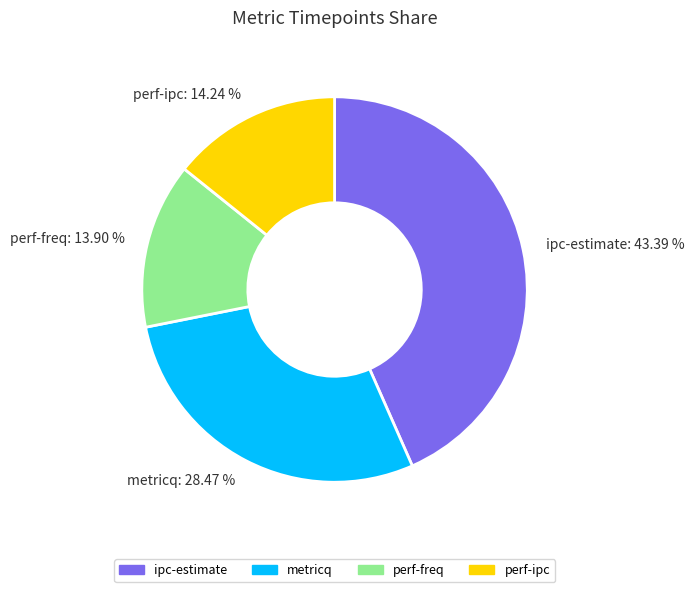

The perf-freq slice represents 14% of the pie. True or false?

True